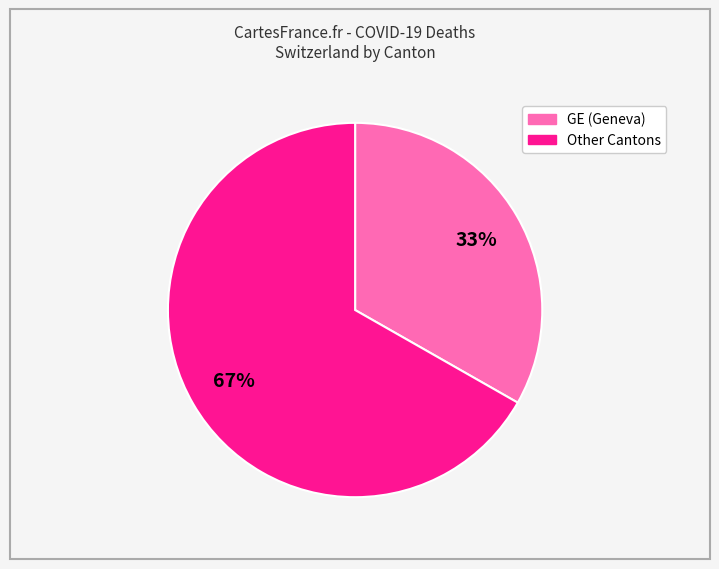

Is there a majority slice in this chart?

Yes